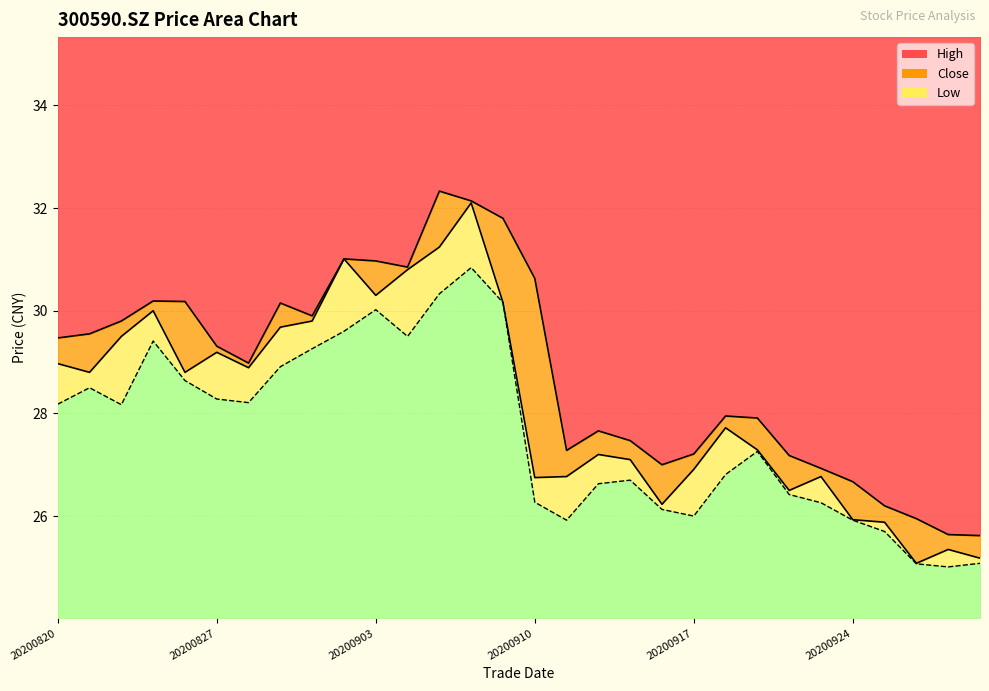

Rank the categories by low value from lowest to highest.

20200929, 20200928, 20200930, 20200925, 20200911, 20200924, 20200917, 20200916, 20200923, 20200910, 20200922, 20200914, 20200915, 20200918, 20200921, 20200824, 20200820, 20200828, 20200827, 20200821, 20200826, 20200831, 20200901, 20200825, 20200904, 20200902, 20200903, 20200909, 20200907, 20200908